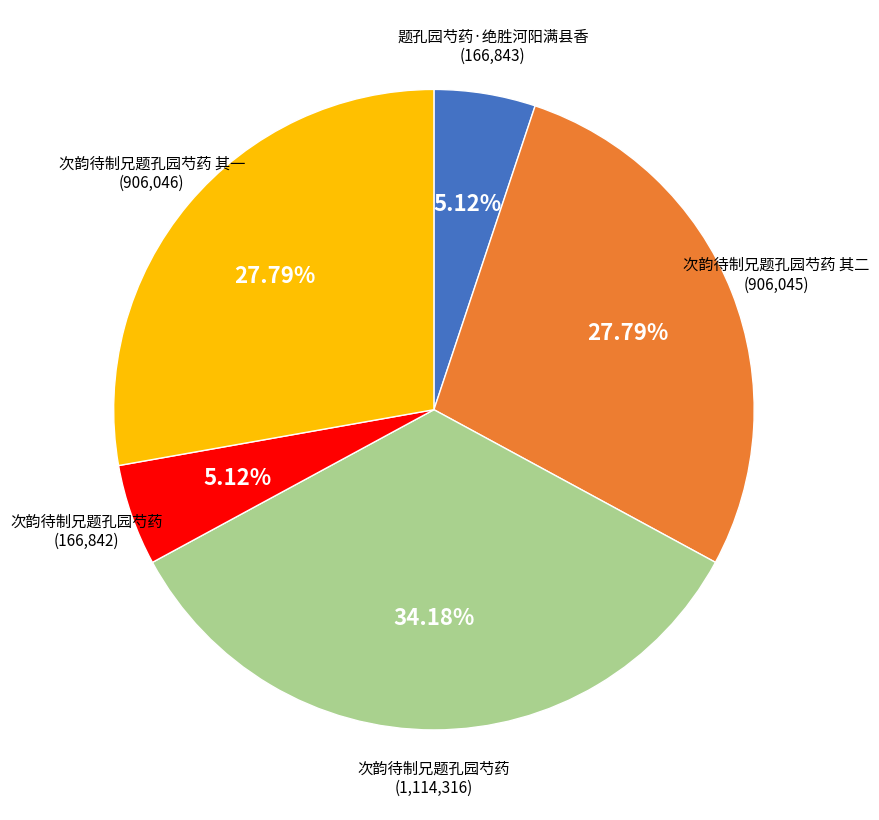

Does any single category account for the majority?

No